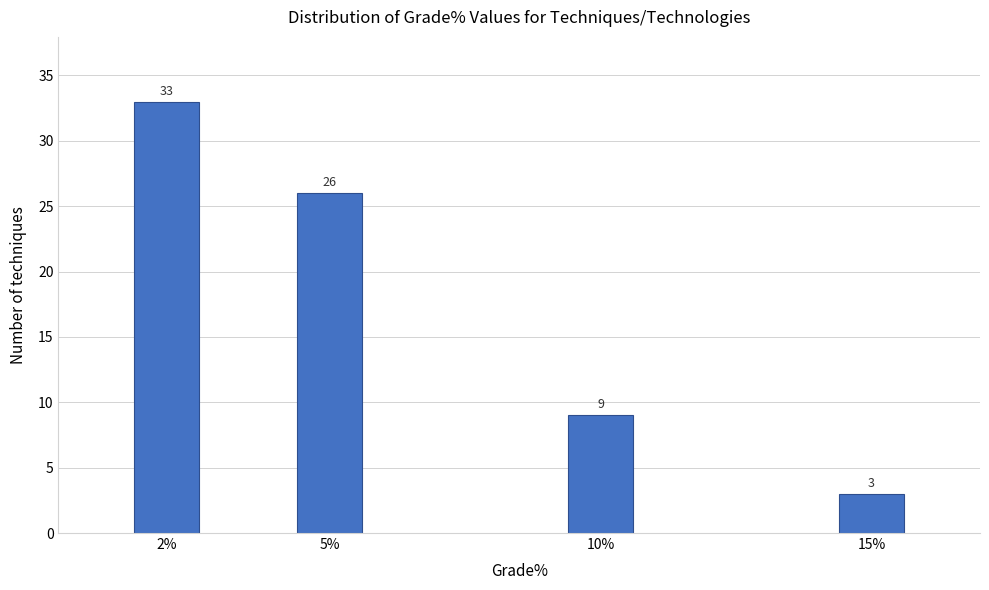

Reading left to right, what are all the values shown in this chart?

2%=33	5%=26	10%=9	15%=3